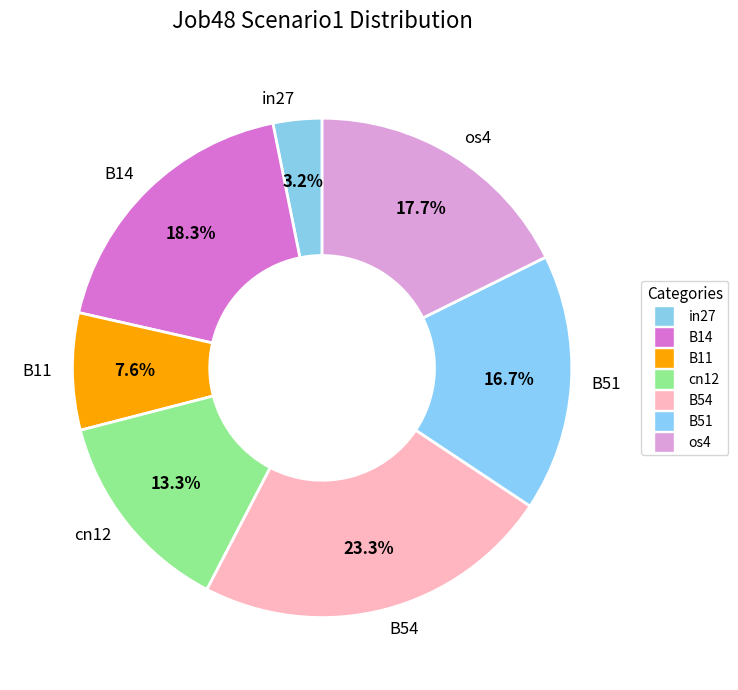

Count the number of slices in the pie.

7